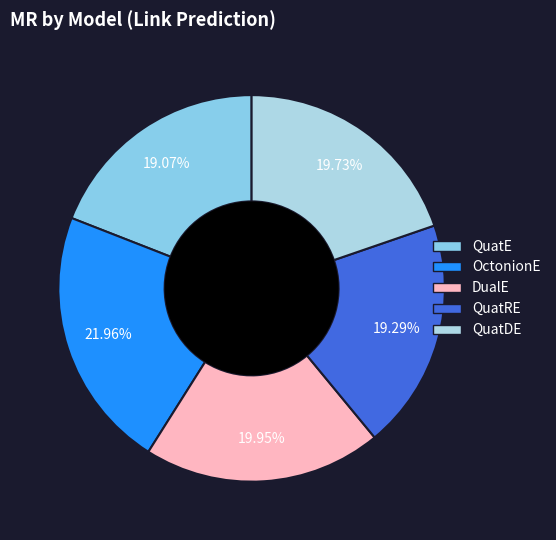

To the nearest percent, what is the difference between the largest and smallest slice percentages?

3%